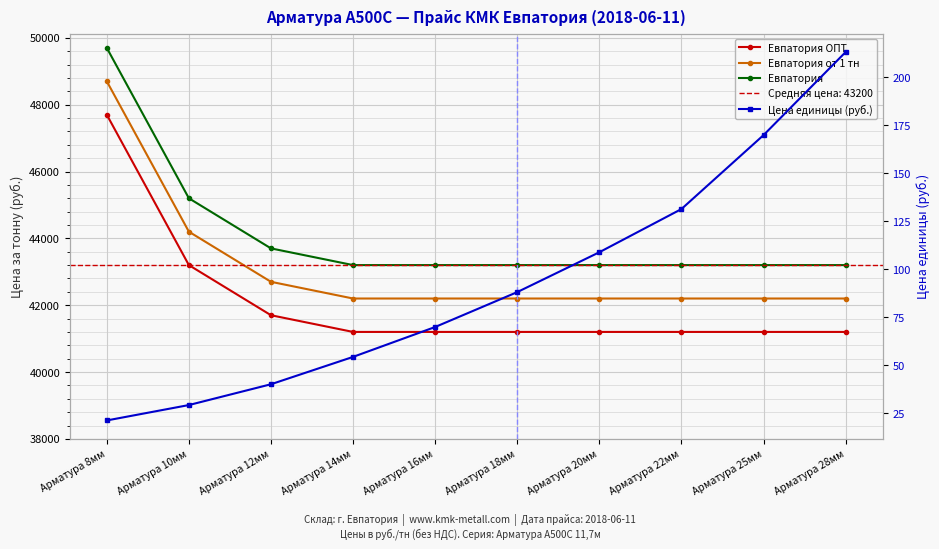

What is the label of the 2nd point from the left?

Арматура 10мм